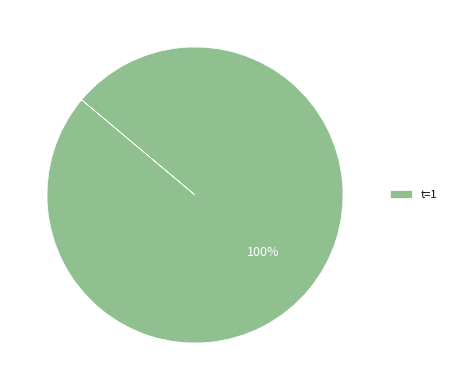

How many slices are in this pie chart?

1